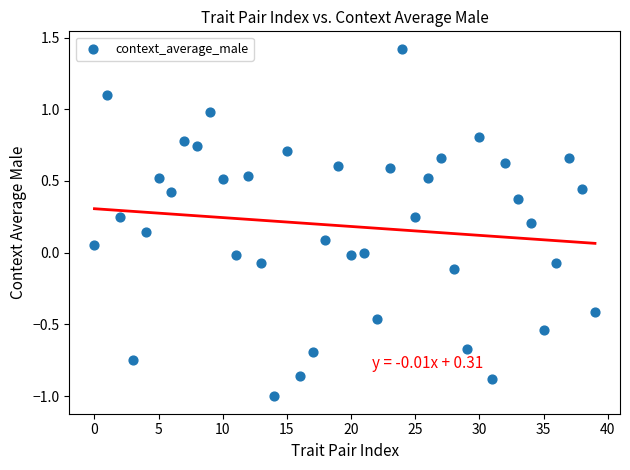

What is the range of Y values (max minus min)?

2.4